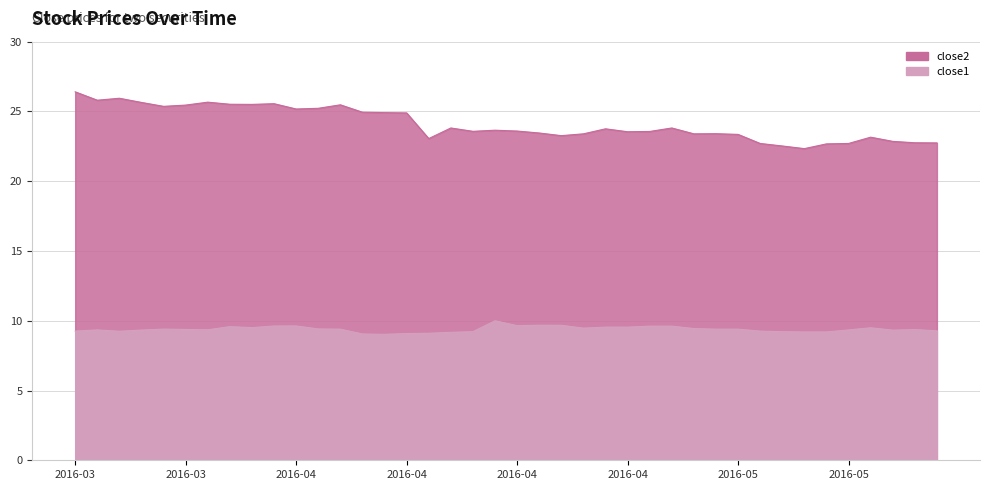

What is the label of the 13th point from the right?

2016-04-27